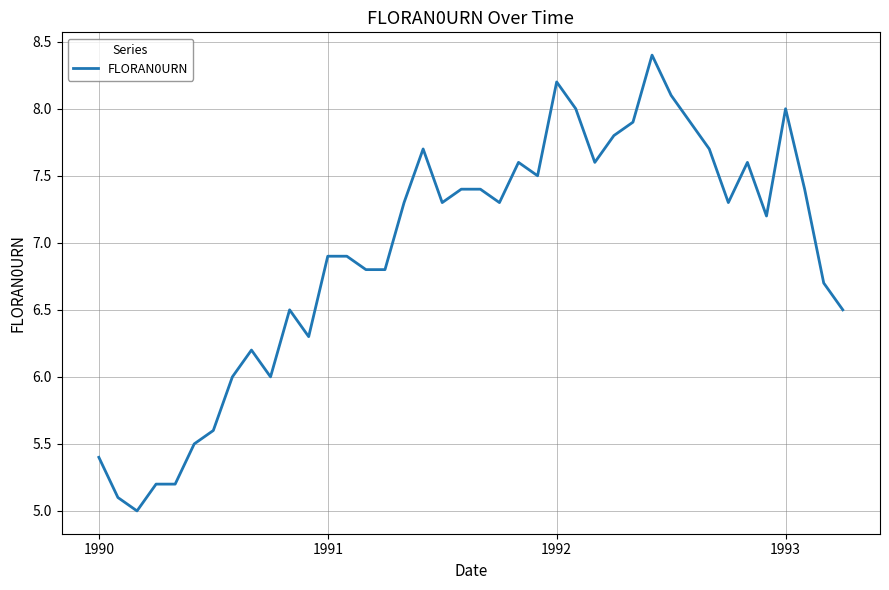

What is the difference between the maximum and minimum values?

3.4